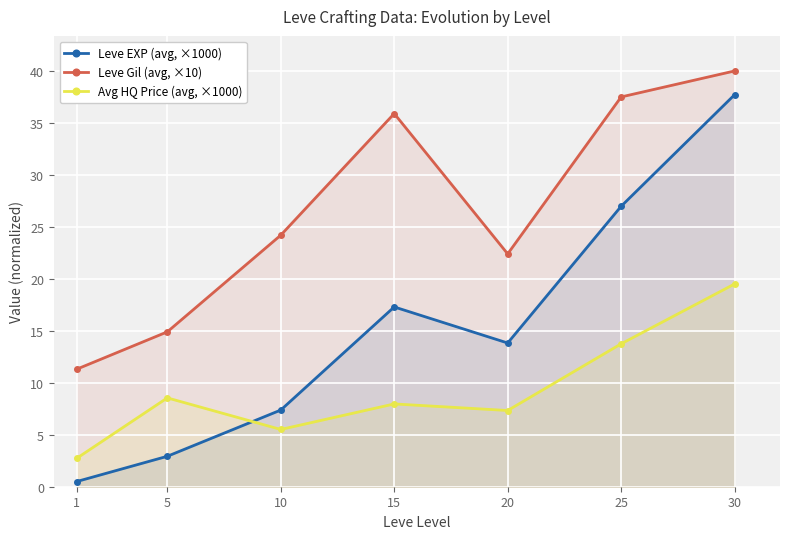

How many series are shown in this chart?

3